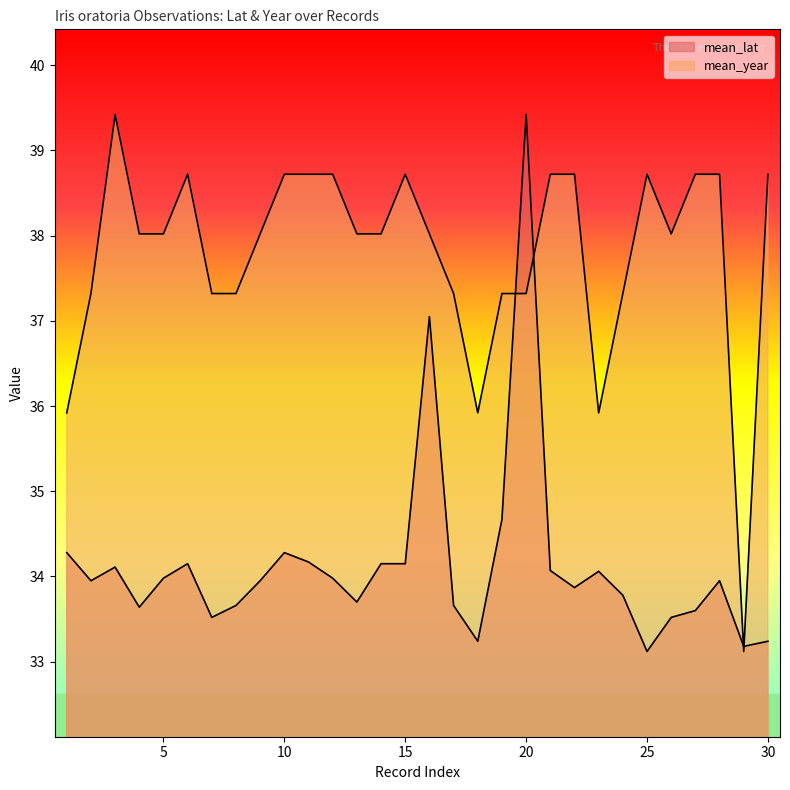

At which category does mean_lat reach its first local valley?

2